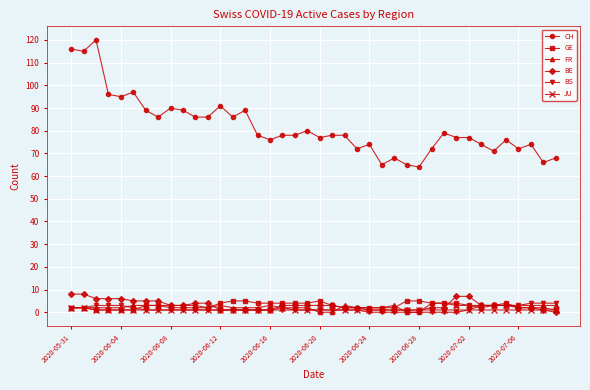

What is the value of the CH point at the 37th from the left?

72